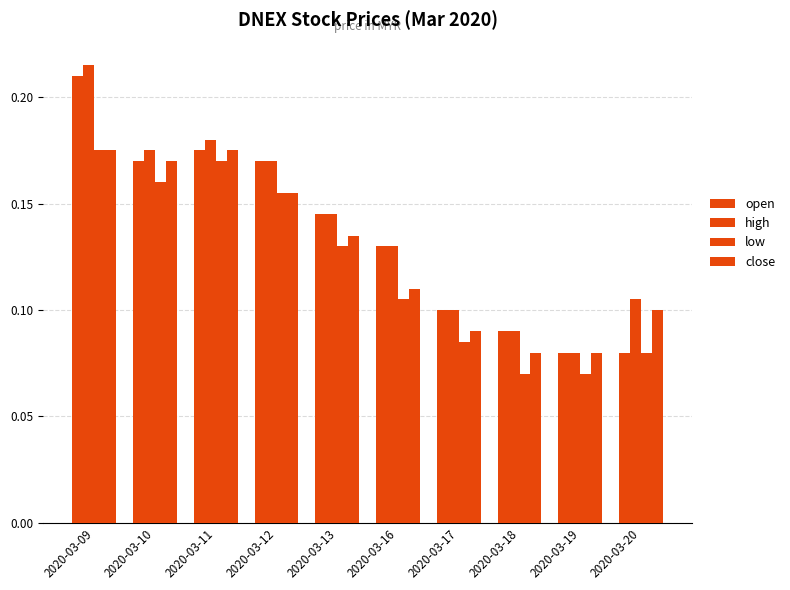

How many groups of bars are there?

10